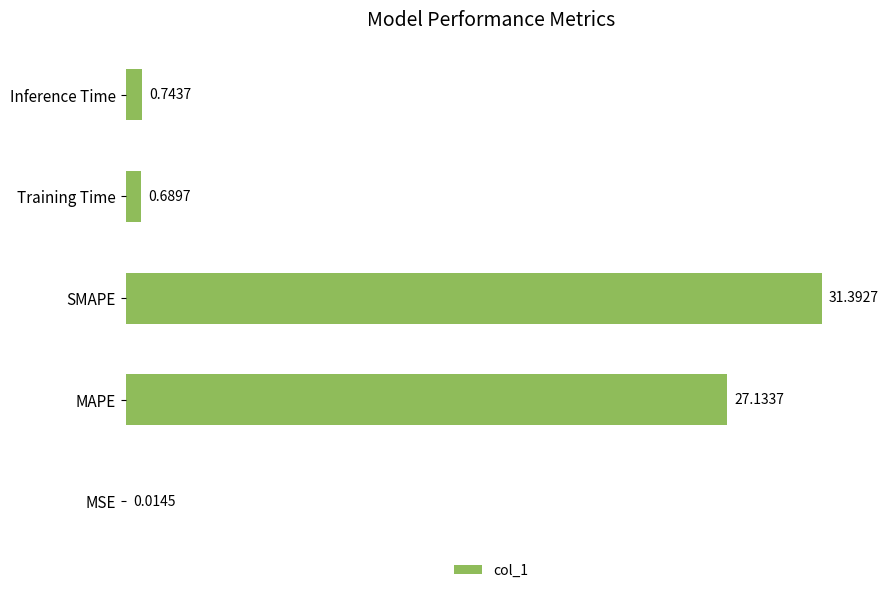

Are the bars grouped side by side (vs. stacked)?

No